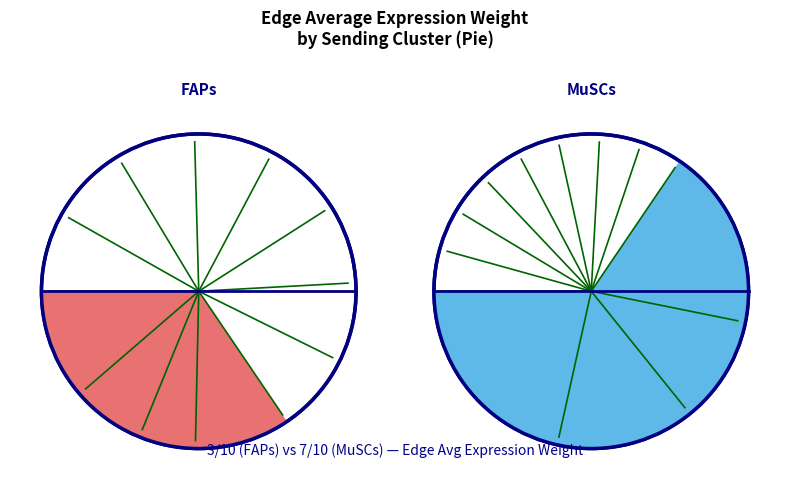

Is there a majority slice in this chart?

No